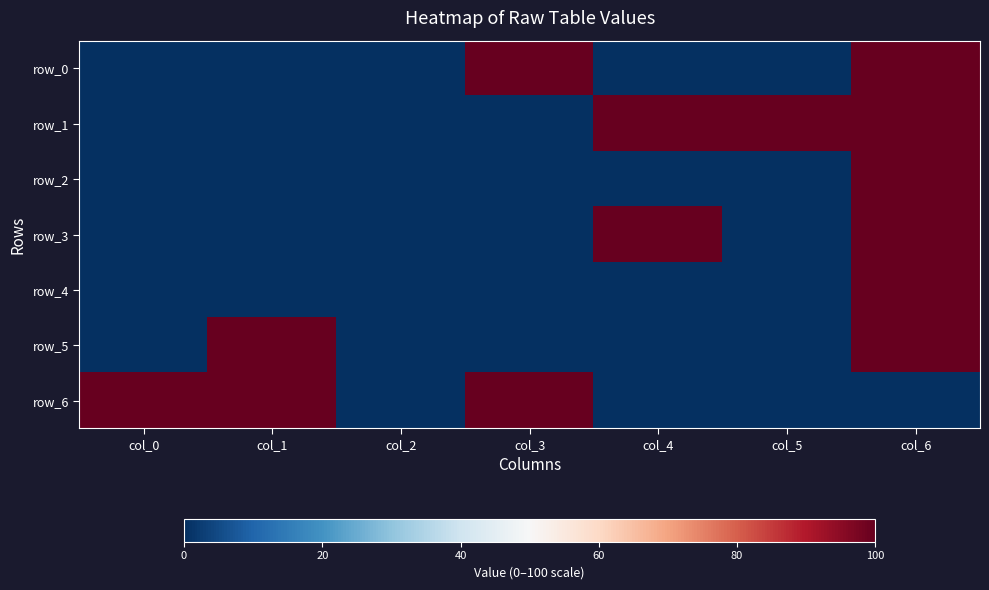

Is it true that row_6 equals 100 at col_1?

True